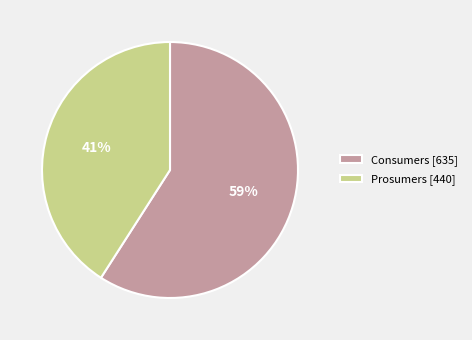

Which slice represents more than half of the pie?

Consumers